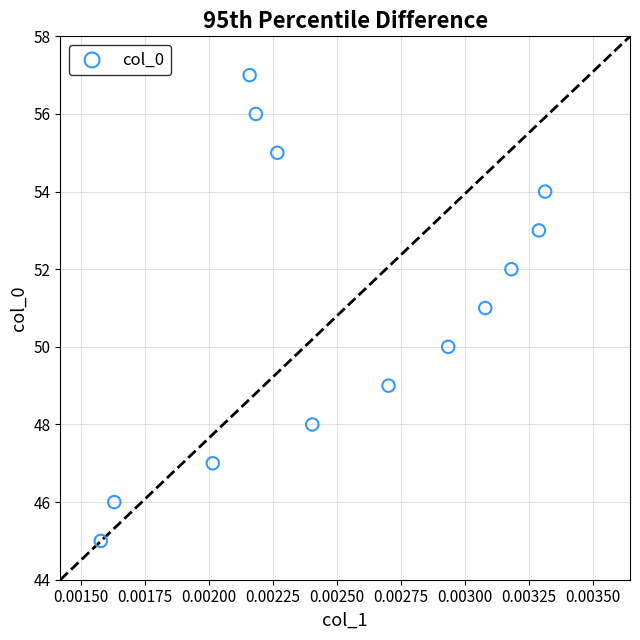

What is the range of Y values (max minus min)?

12